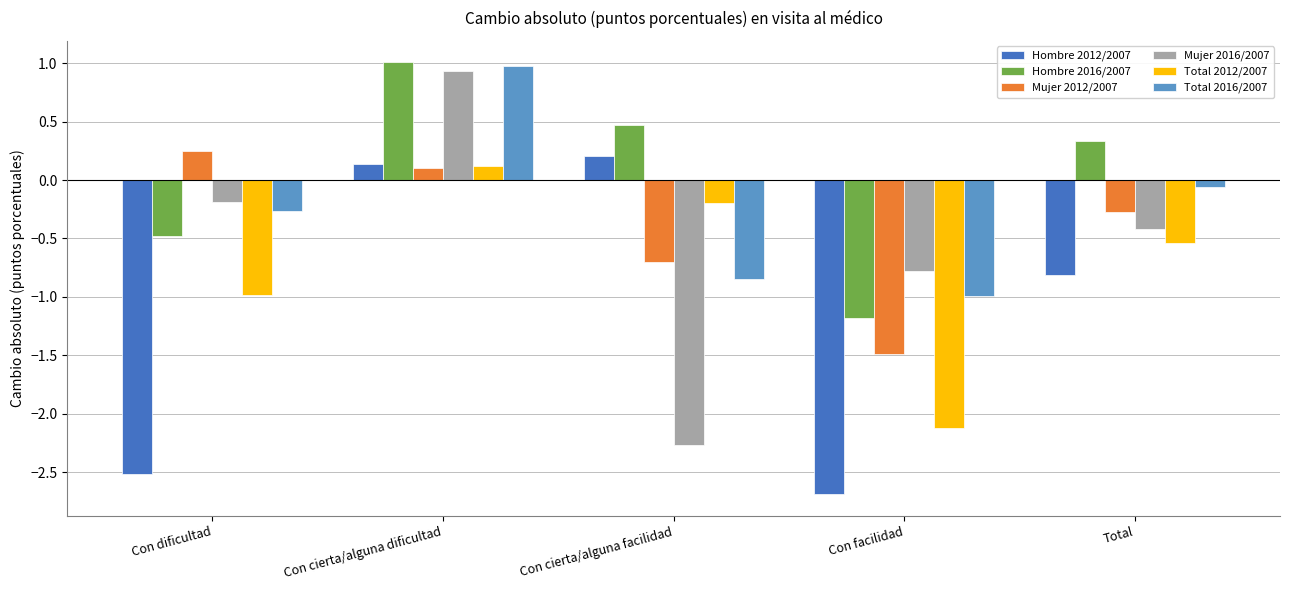

How many bars are there in each group?

6